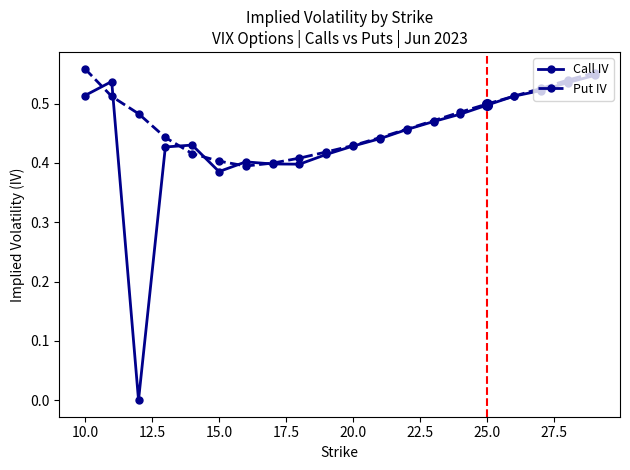

Which series has the largest range (max minus min)?

Call IV